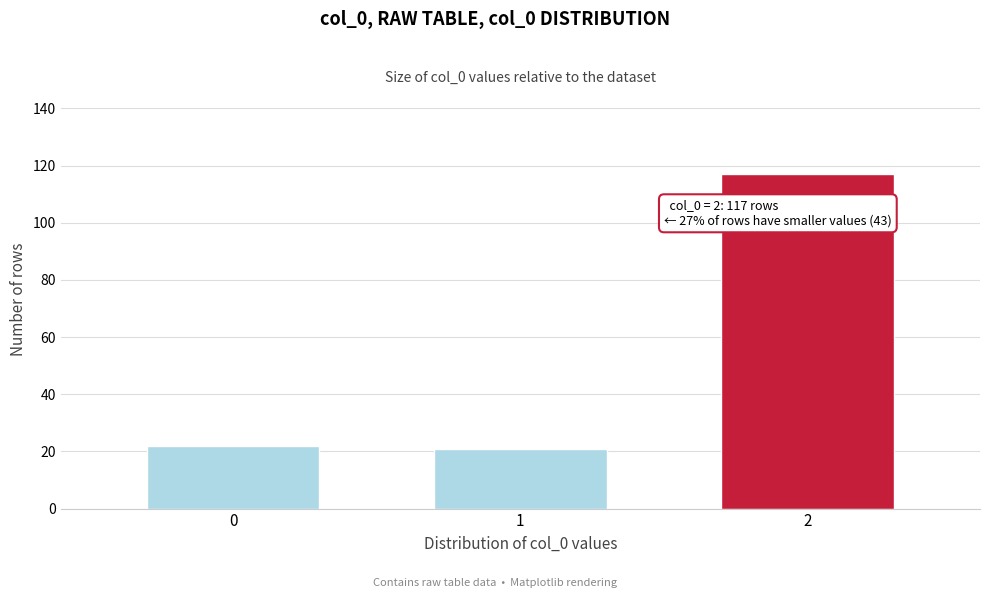

Reading left to right, transcribe all the data shown in this chart.

0=22	1=21	2=117